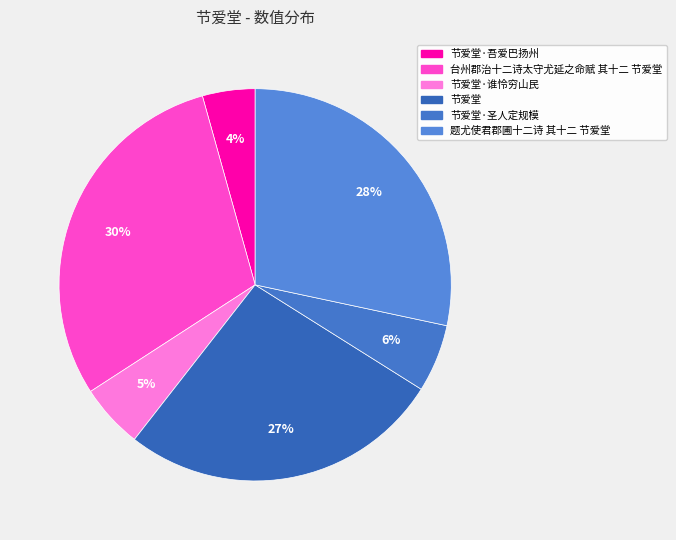

What percentage is the 节爱堂·吾爱巴扬州 slice, to the nearest percent?

4%